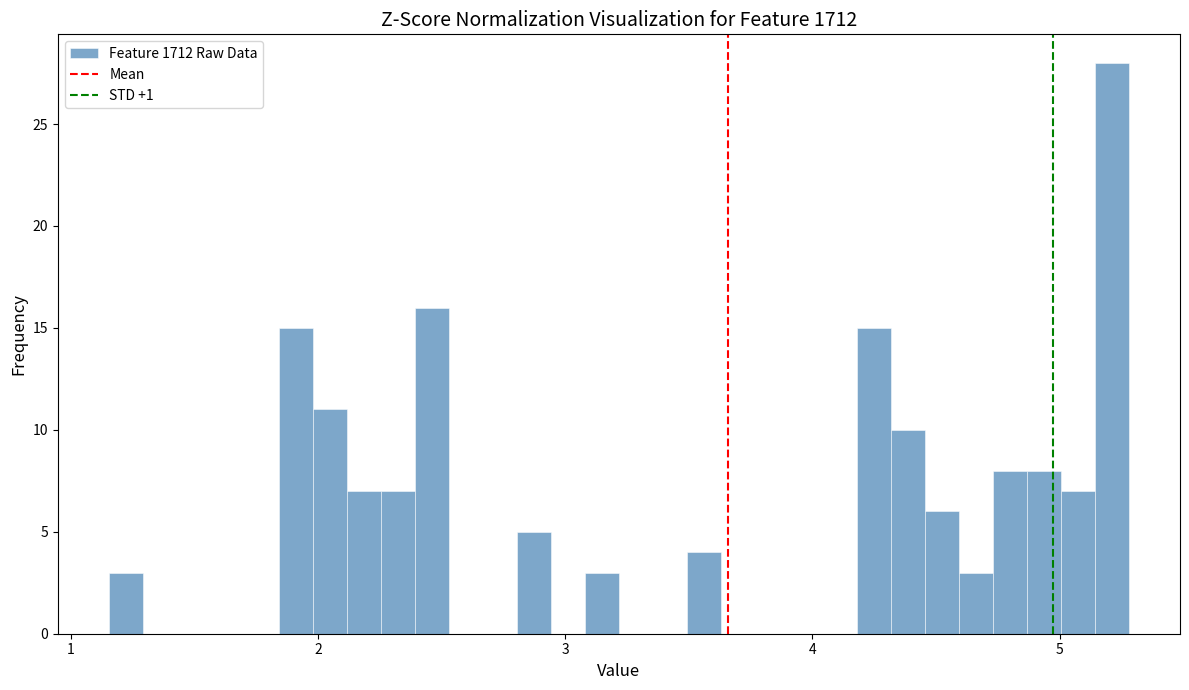

Read against the x-axis, roughly where is the centre of the tallest bar?

5.2